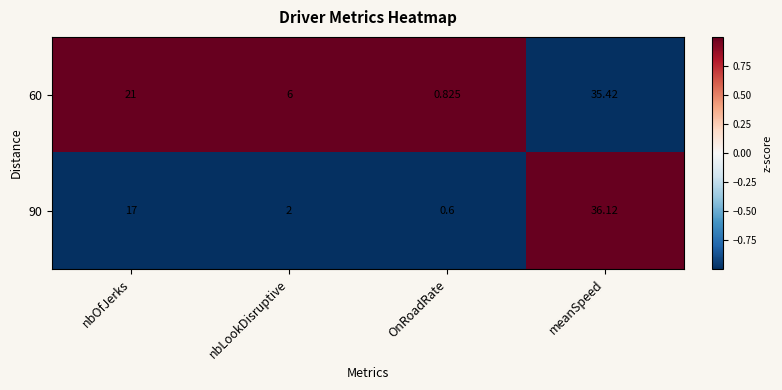

At which category is the sum across all series the highest?

meanSpeed